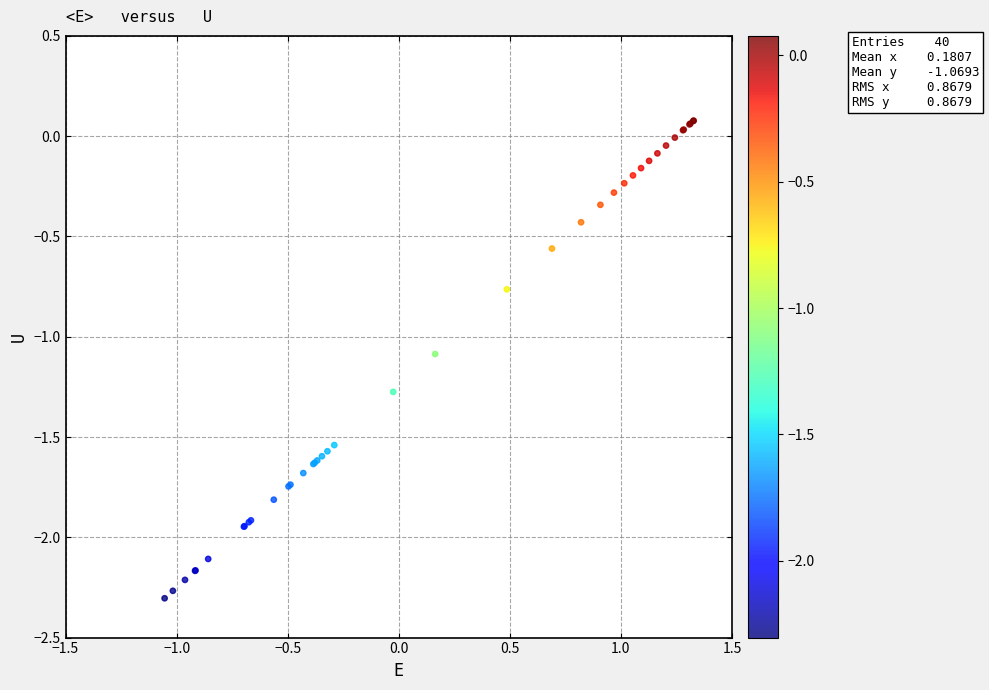

What Y value in the scatter plot is closest to -1?

-1.1